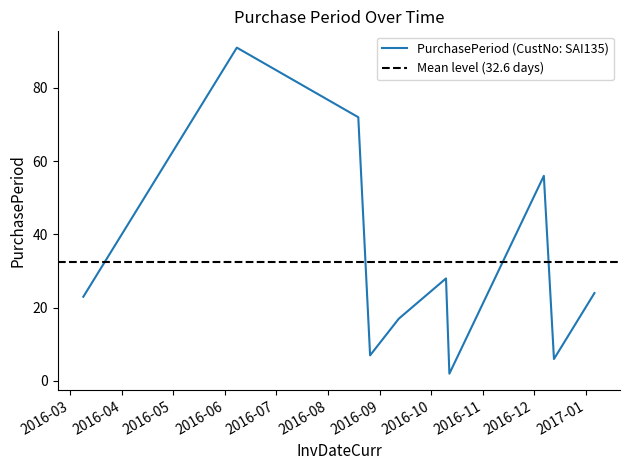

Rank the categories by value from lowest to highest.

2016-10-12, 2016-12-13, 2016-08-26, 2016-09-12, 2016-03-09, 2017-01-06, 2016-10-10, 2016-12-07, 2016-08-19, 2016-06-08